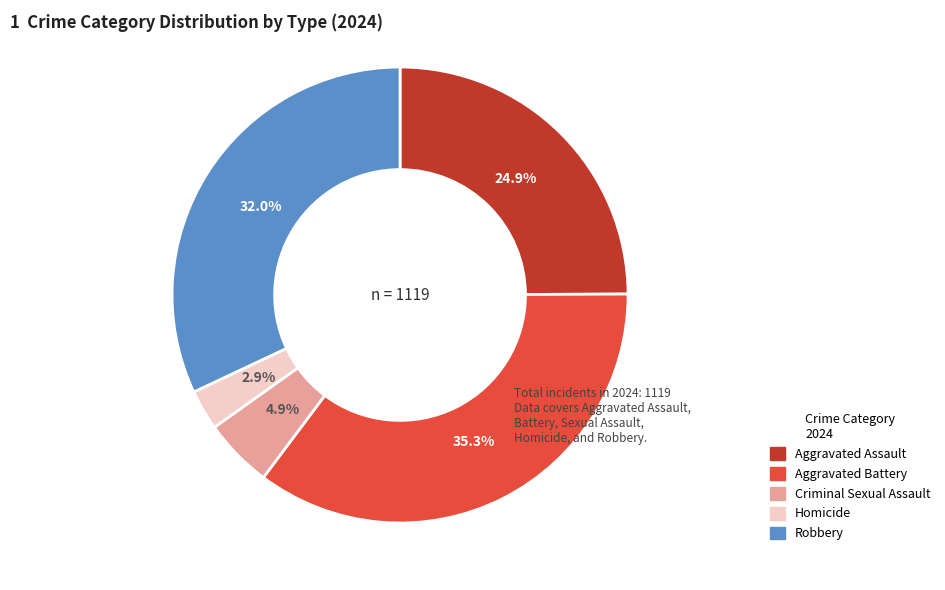

What percentage is NOT represented by Aggravated Assault?

75.1%